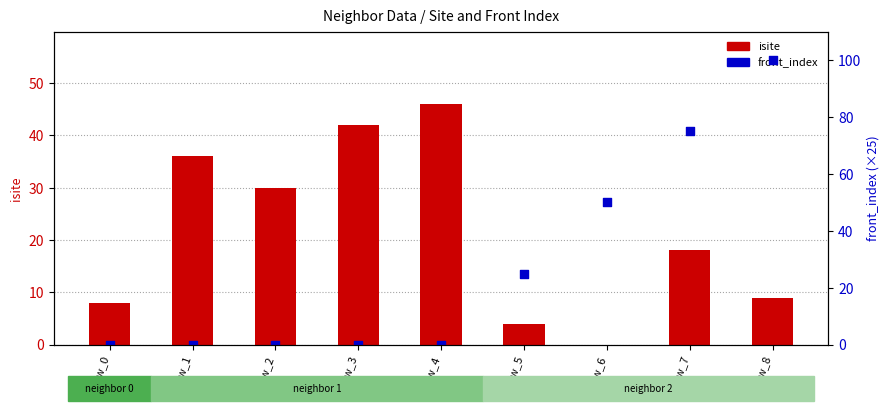

At how many categories does at least one series exceed 27?

7